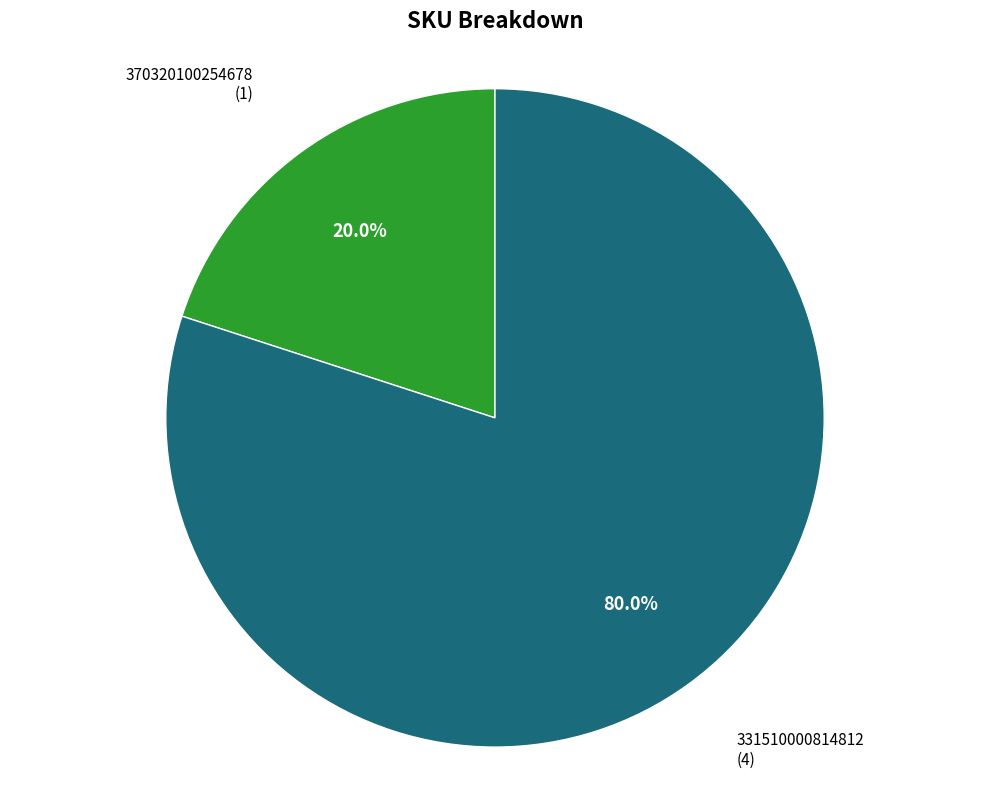

Which slice is the largest?

331510000814812